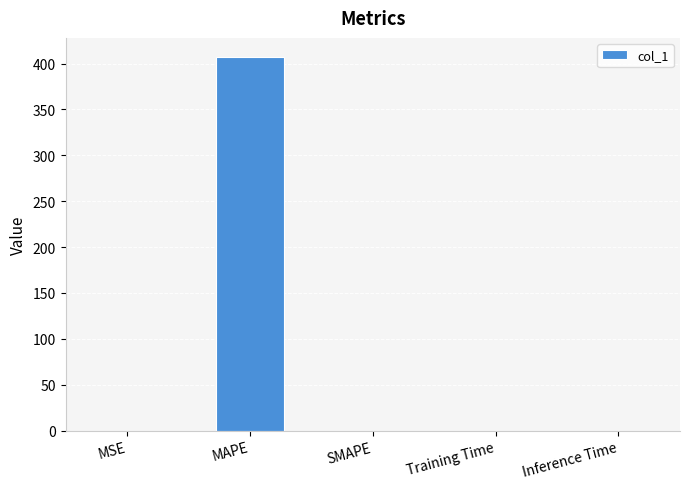

Between MSE and MAPE, which is larger?

MAPE